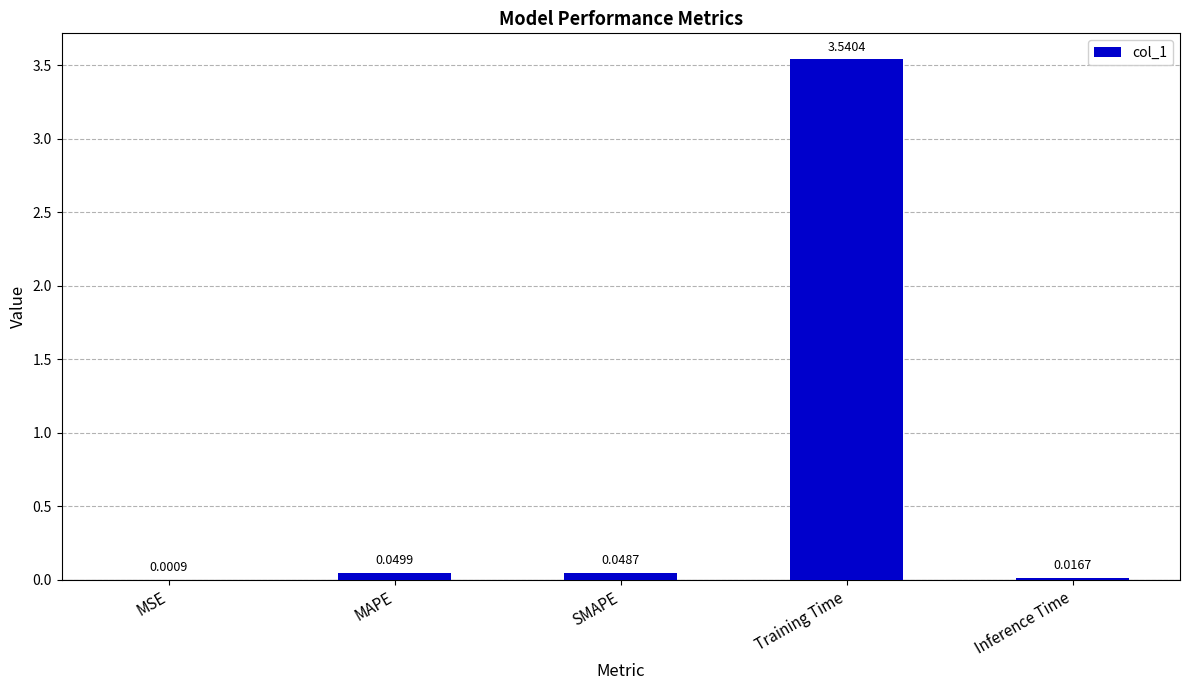

What is the sum of all values?

3.7